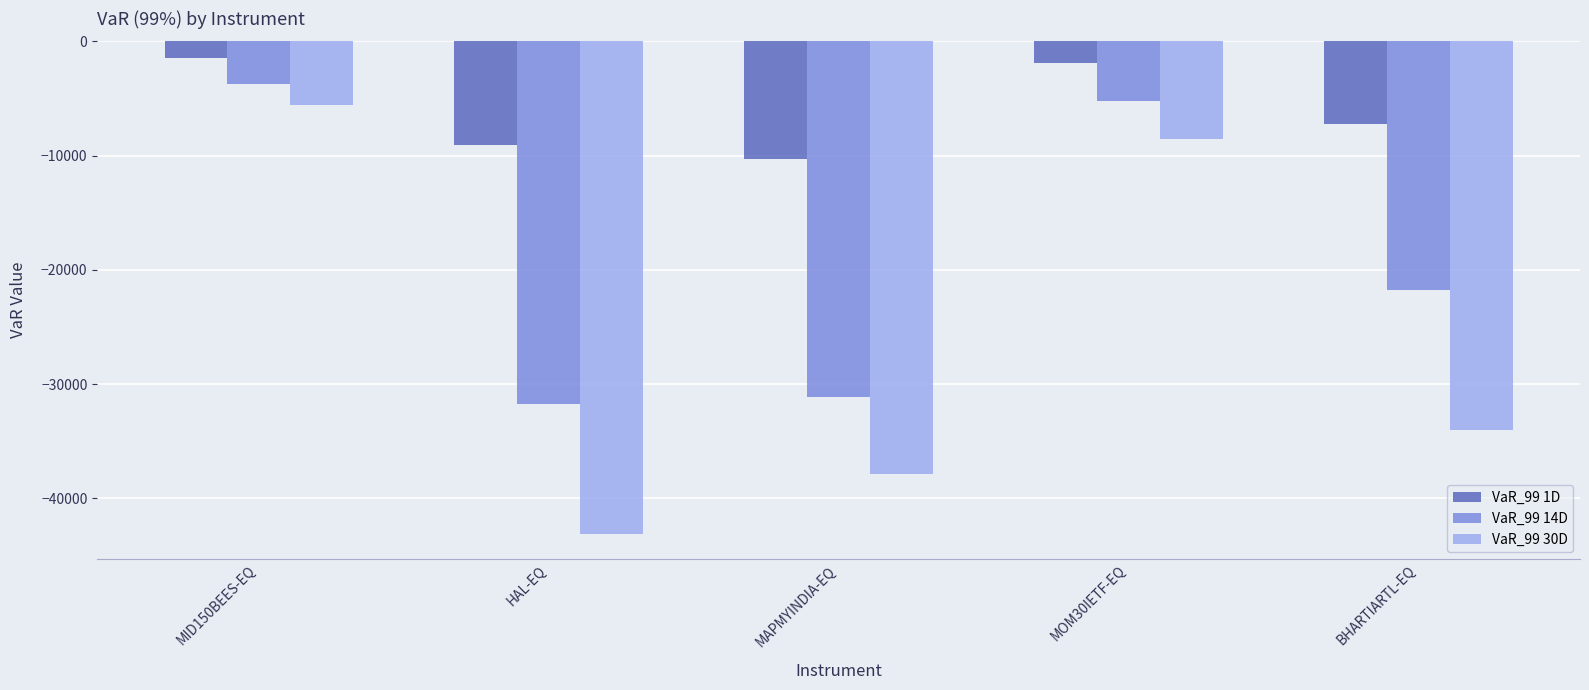

What position from the left is MOM30IETF-EQ?

4